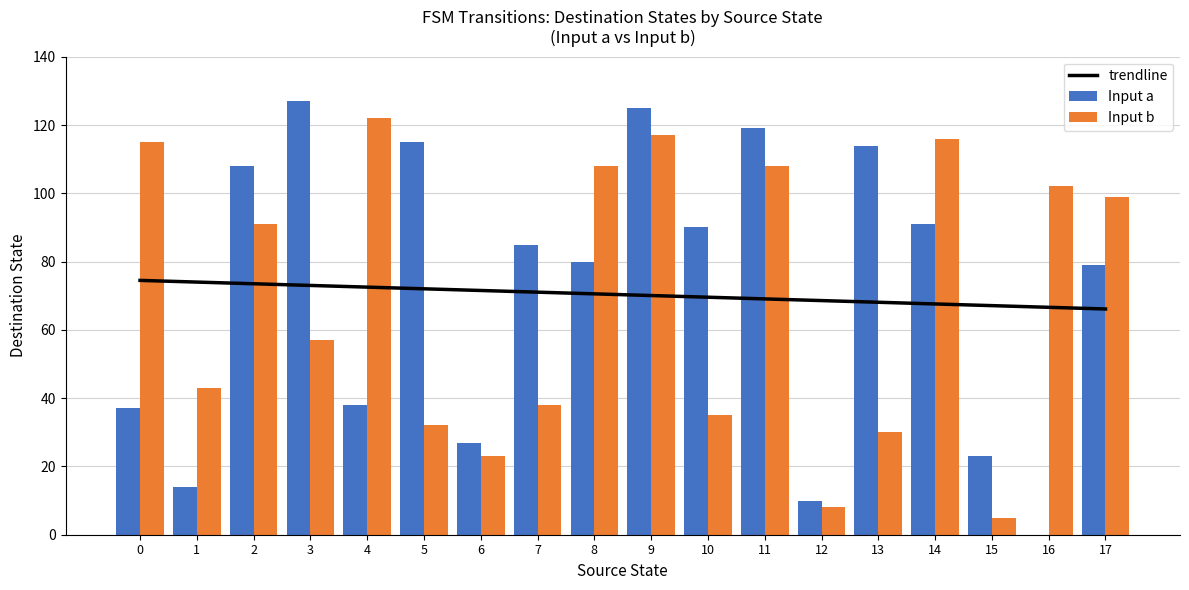

At which label does Input b reach its peak?

4